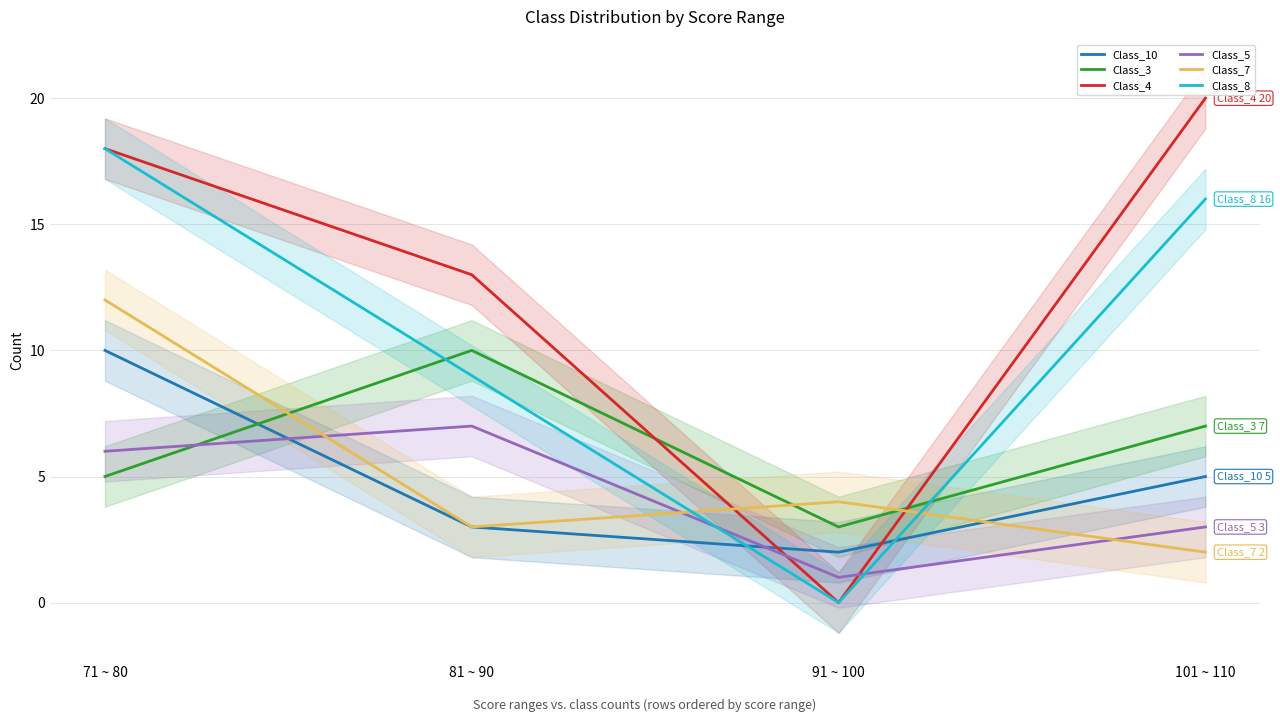

List the series in order of their peak value, highest first.

Class_4, Class_8, Class_7, Class_10, Class_3, Class_5